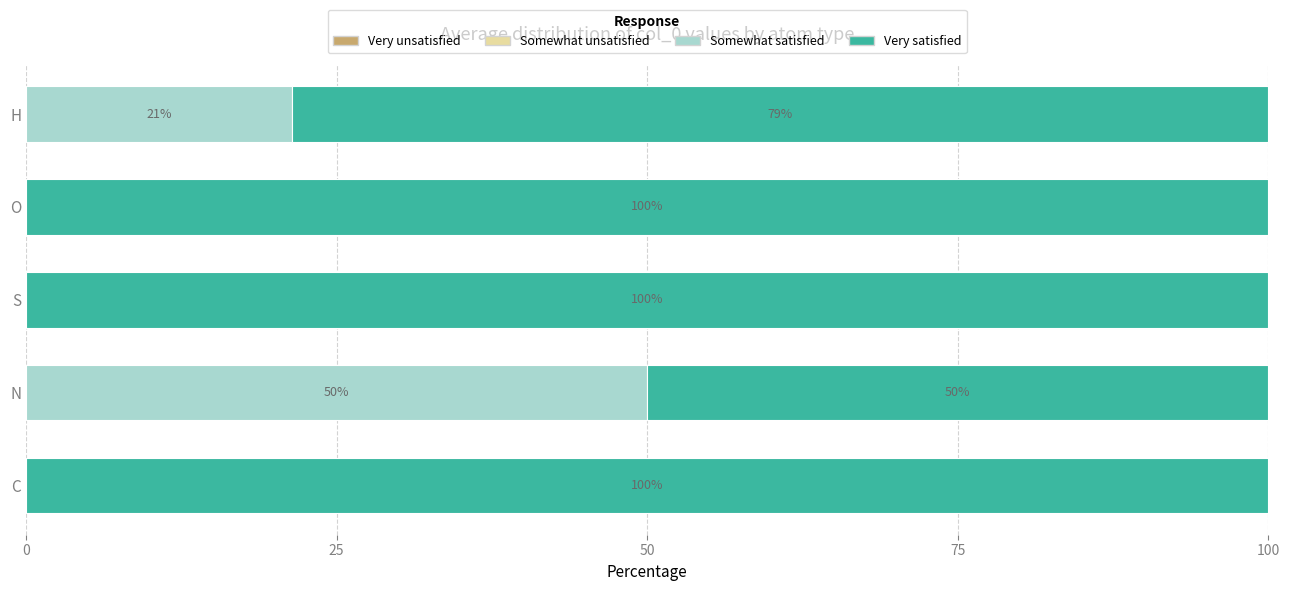

What is the maximum value for Somewhat satisfied?

50.0